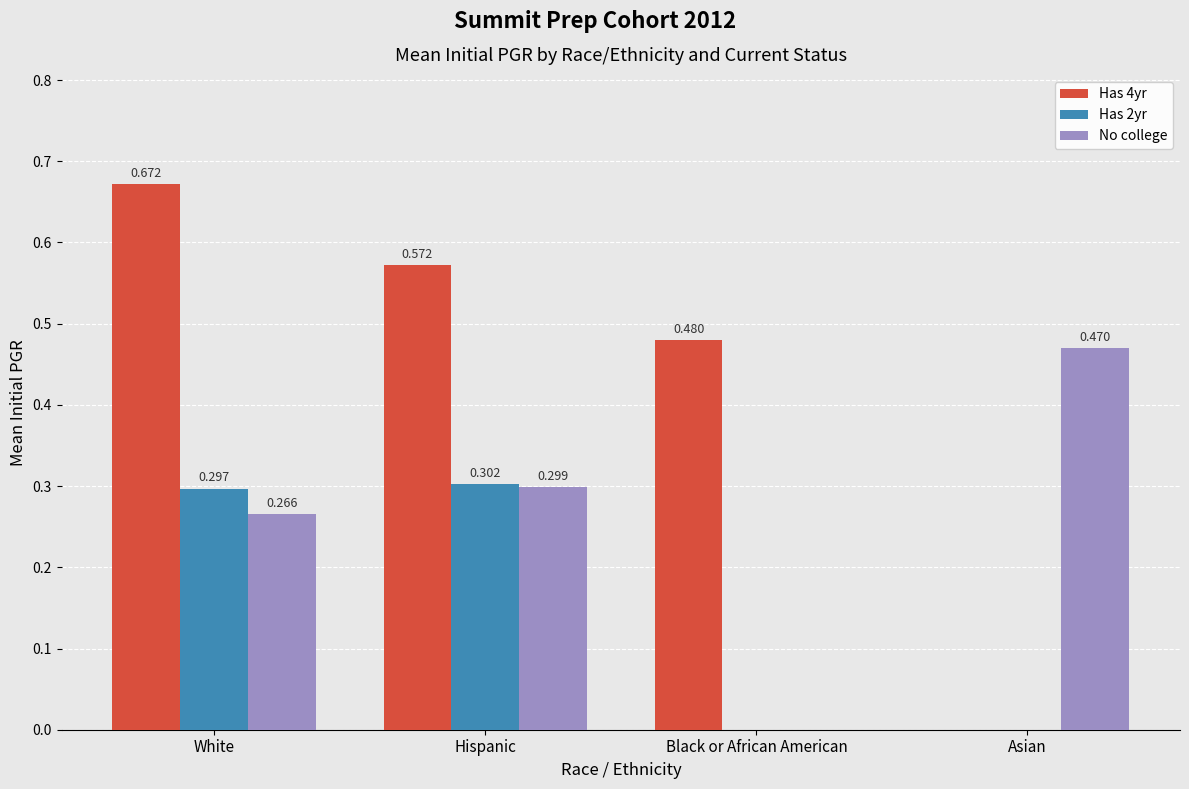

At which label is No college closest to 0?

Black or African American